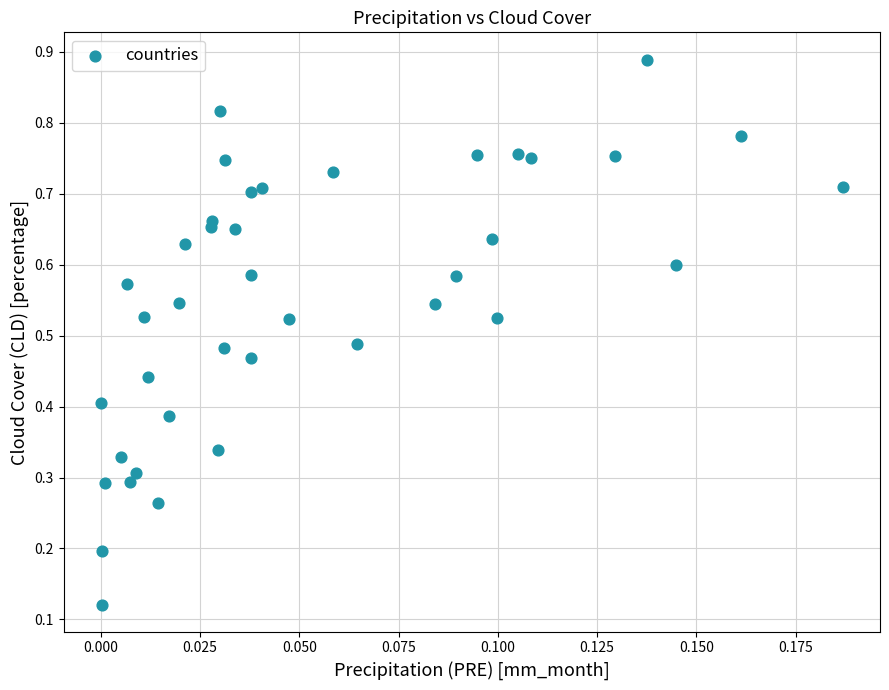

How many data points are displayed?

40